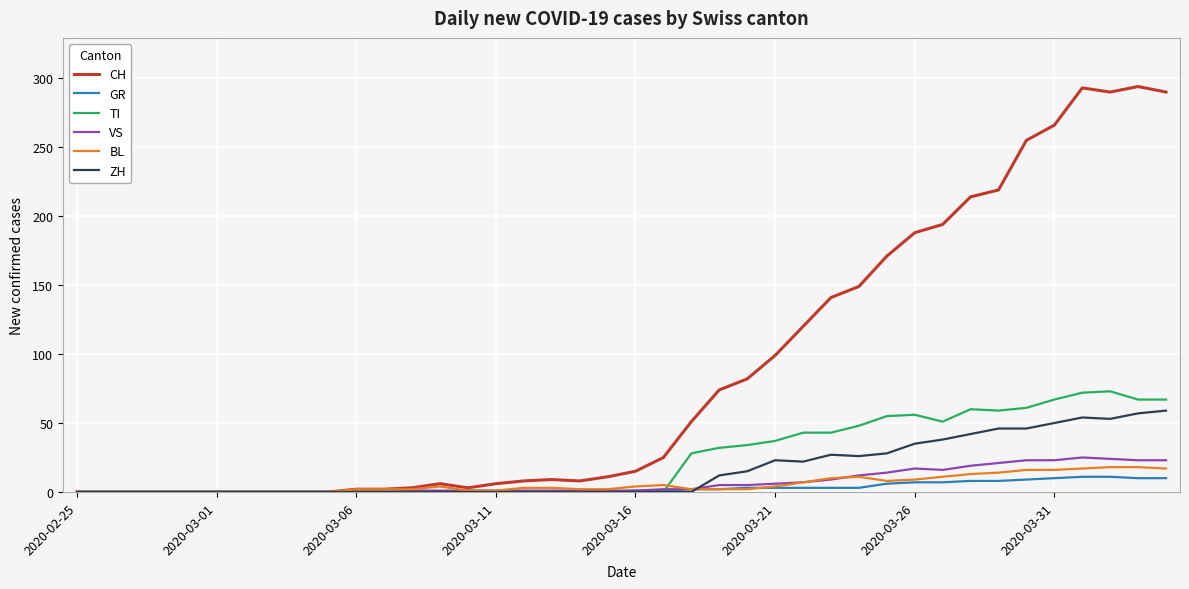

Which series has the widest spread of values?

CH